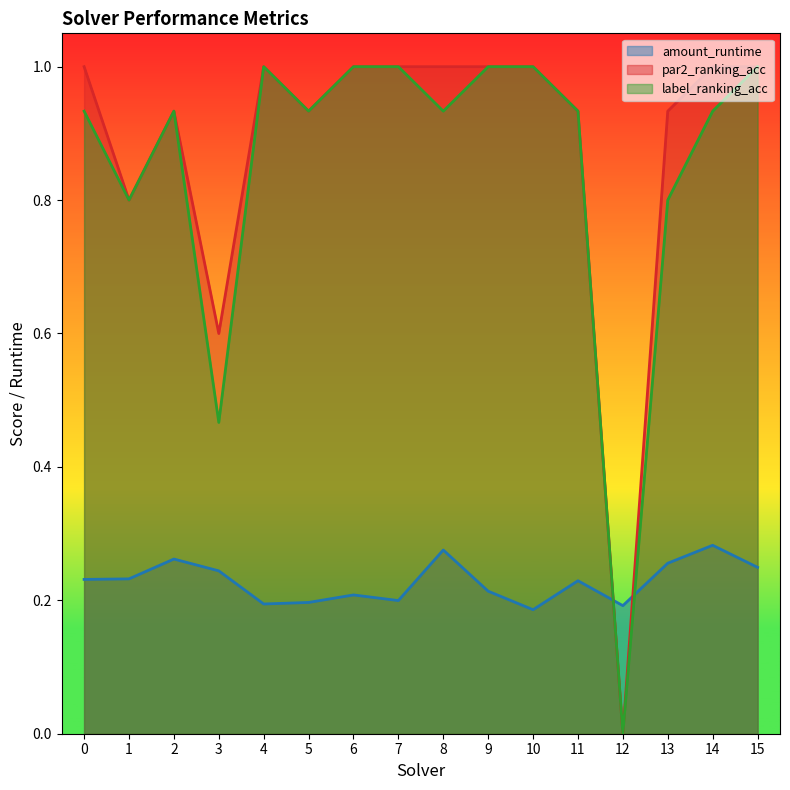

How many lines are shown in the chart?

3